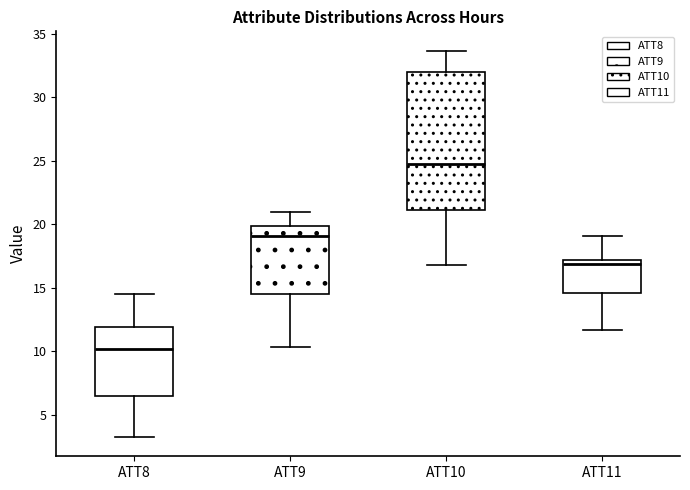

Which box has the highest median line?

ATT10